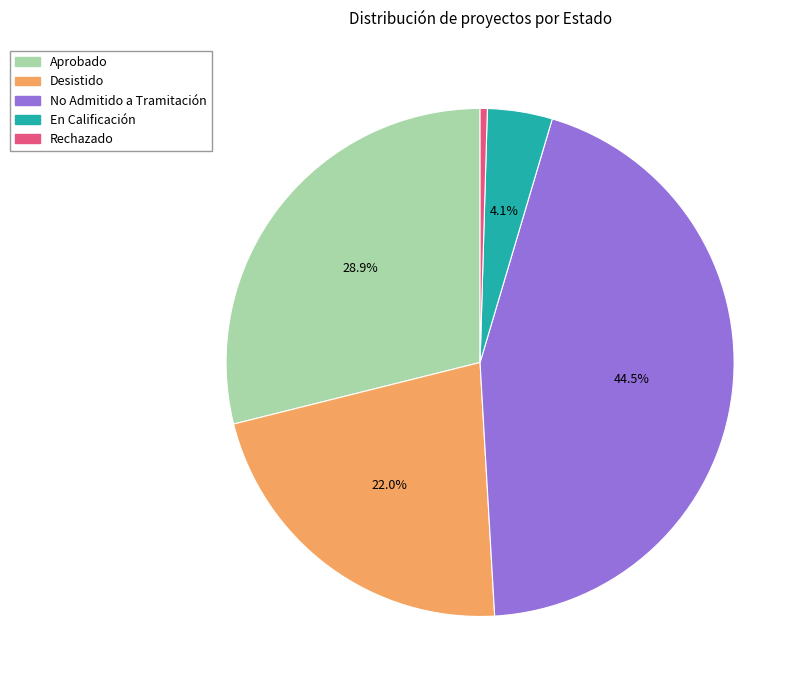

To the nearest percent, what is the difference between the Rechazado and Aprobado slice percentages?

28%